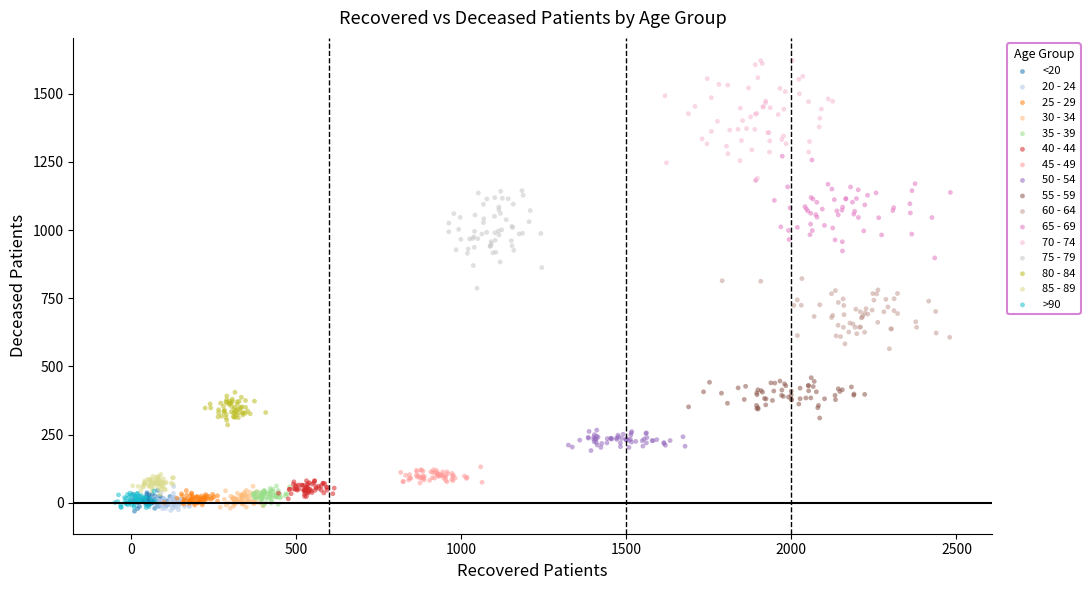

Which series reaches the maximum Y coordinate?

70 - 74